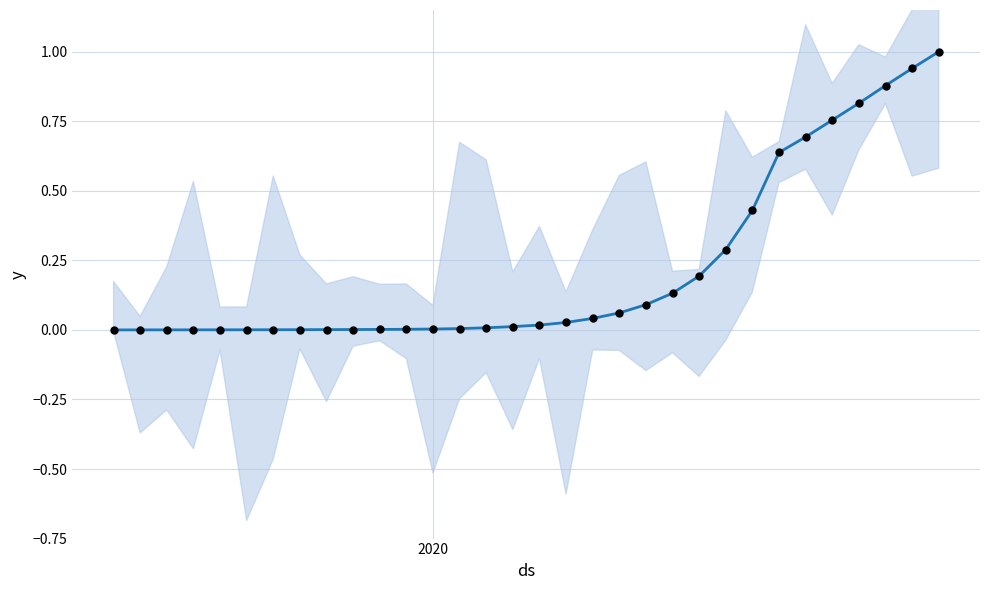

Is the value of infected (normalized) at 17 greater than the value of hospitalized (normalized) at 19?

No